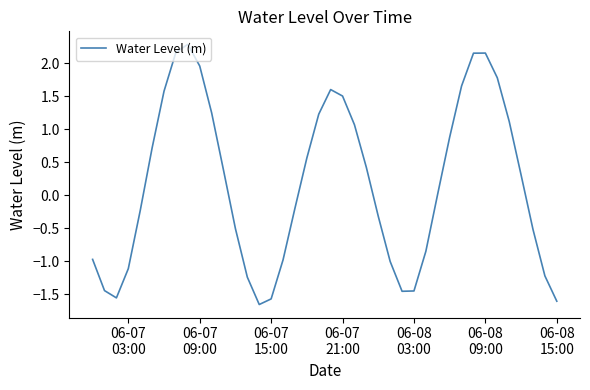

What is the maximum value shown in the chart?

2.3